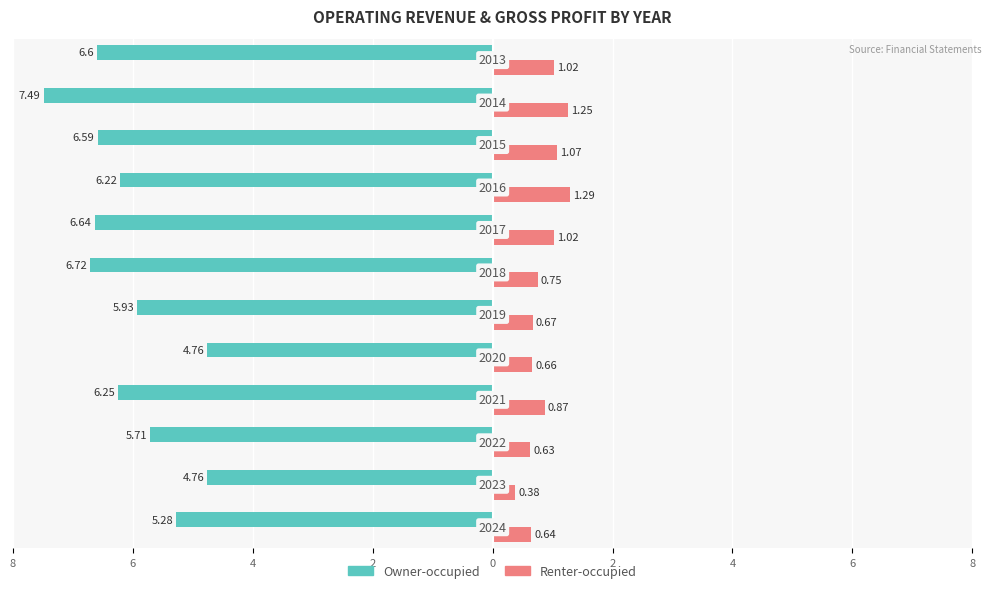

Which series has the largest range (max minus min)?

Owner-occupied